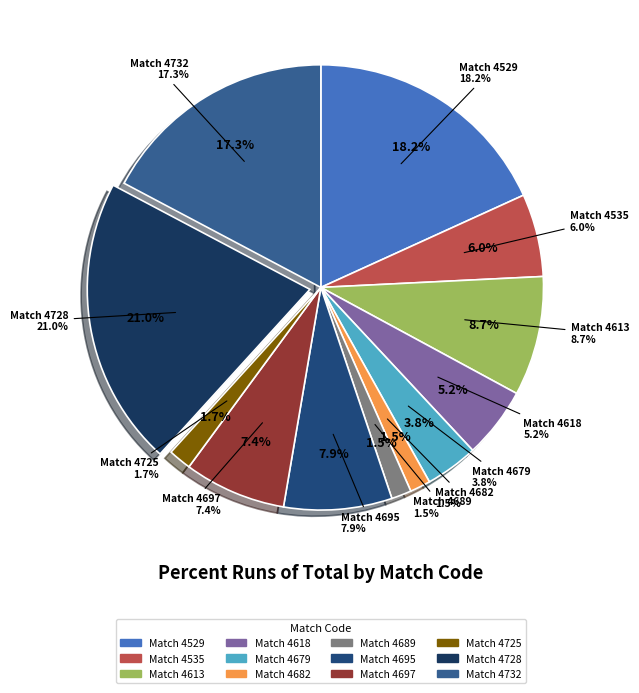

What is the largest slice in the pie chart?

4728